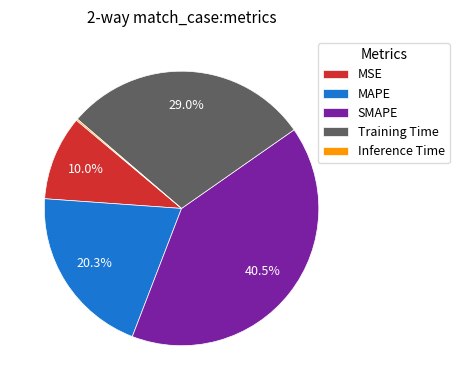

To the nearest percent, what percentage of the pie is Training Time?

29%